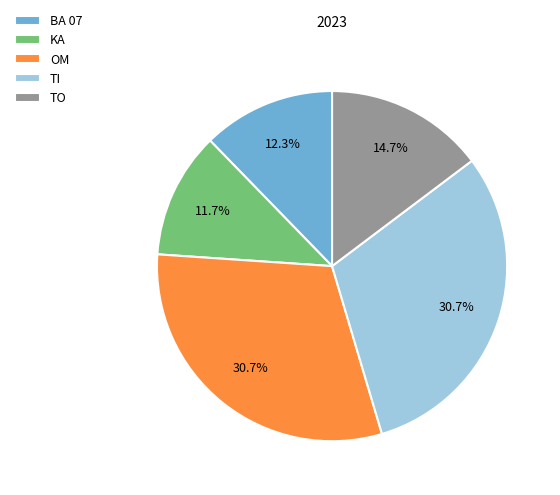

Combined, what portion of the pie is OM and TI?

61.3%